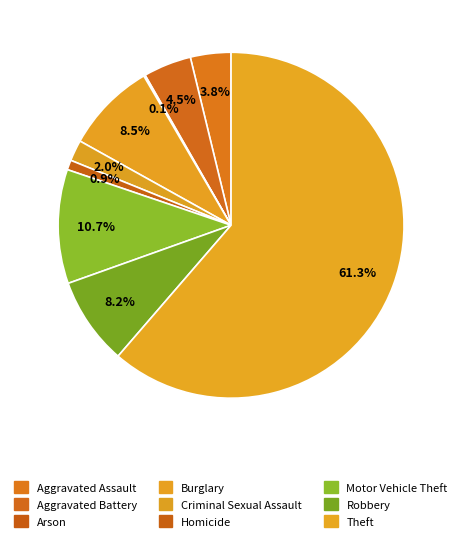

Is it true that Criminal Sexual Assault is 2% of the pie?

True